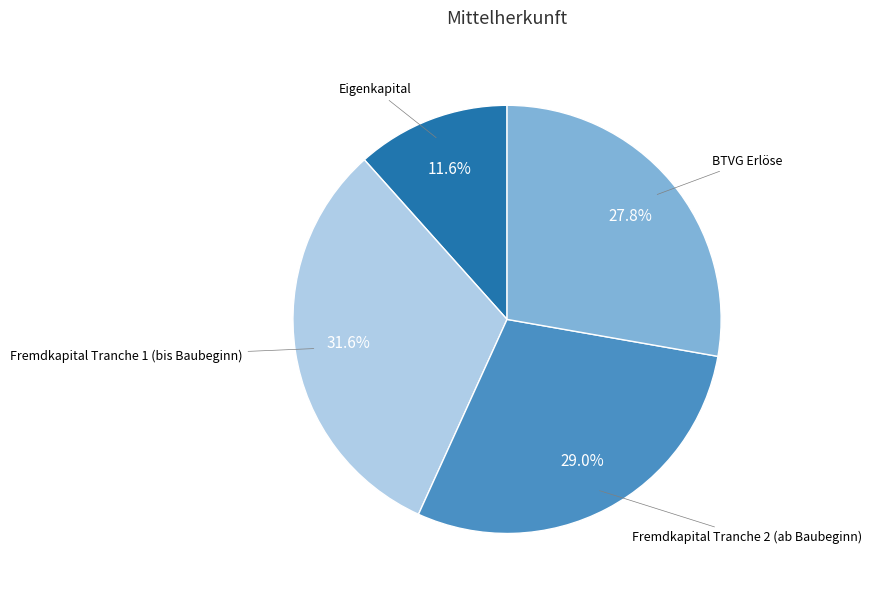

Is there any slice that represents more than half of the pie?

No